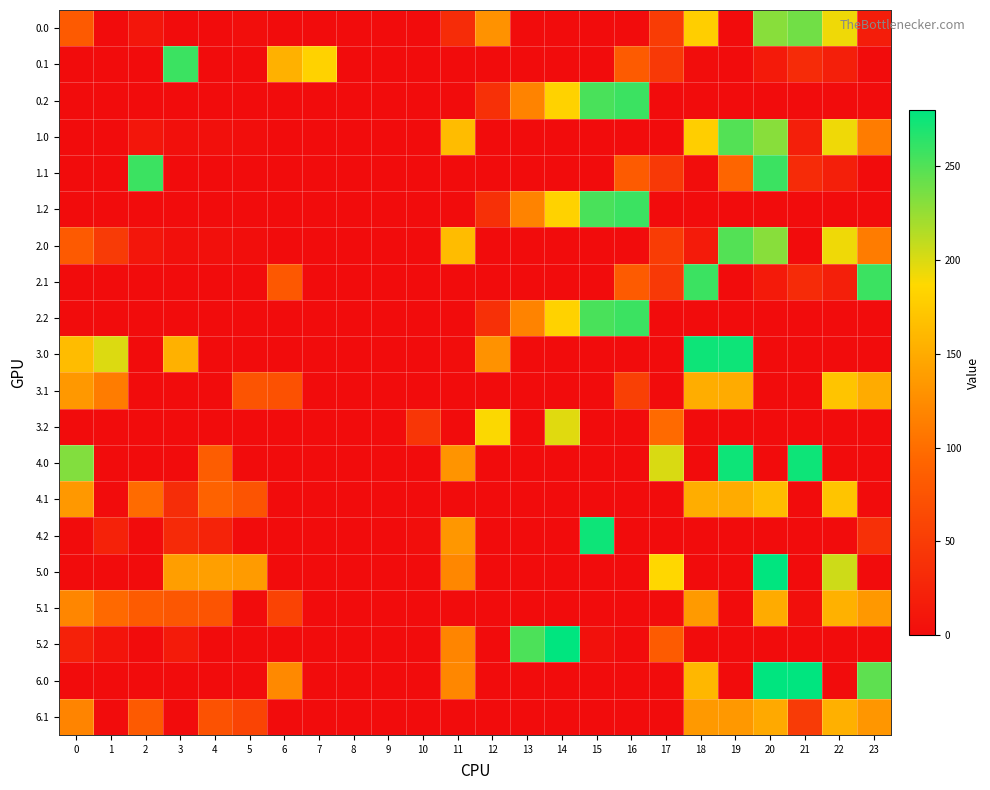

Which has a higher value, 16 or 11?

11